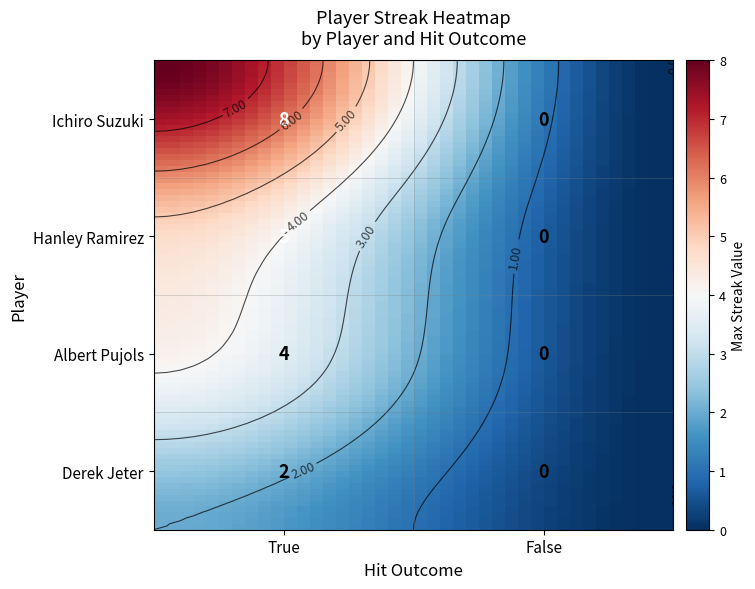

At which label is Hanley Ramirez closest to 2?

False